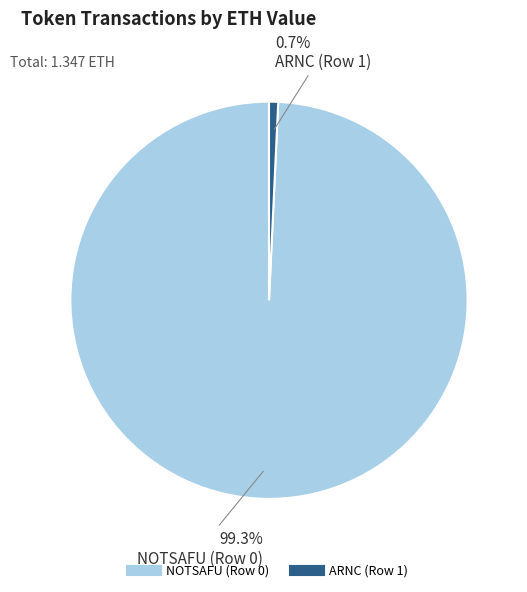

What percentage is the ARNC (Row 1) slice, to the nearest percent?

1%